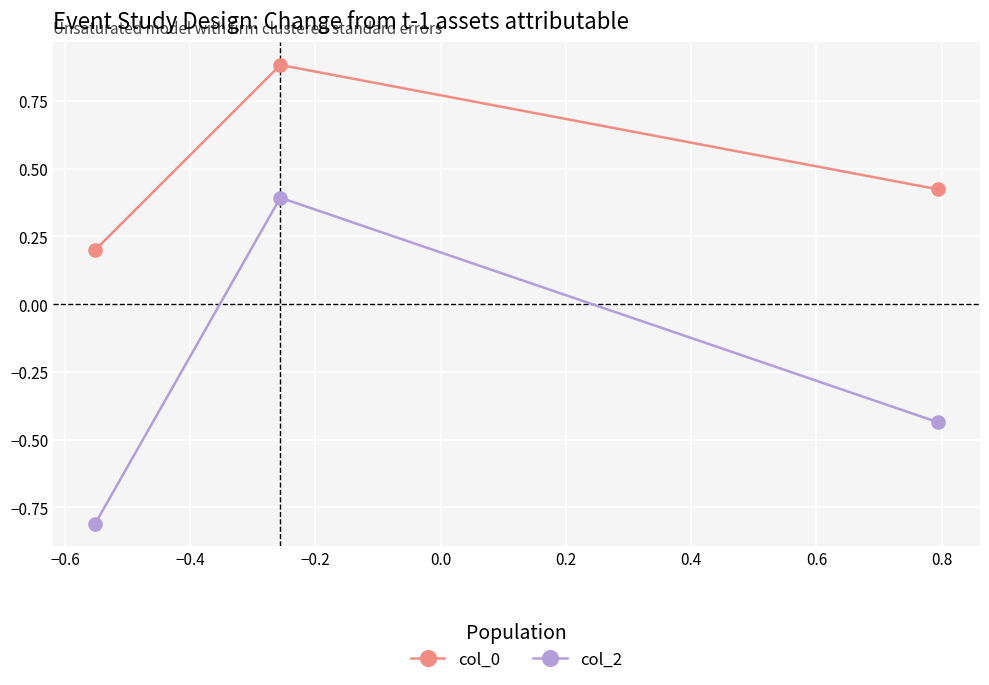

At how many categories does at least one series exceed 0?

3